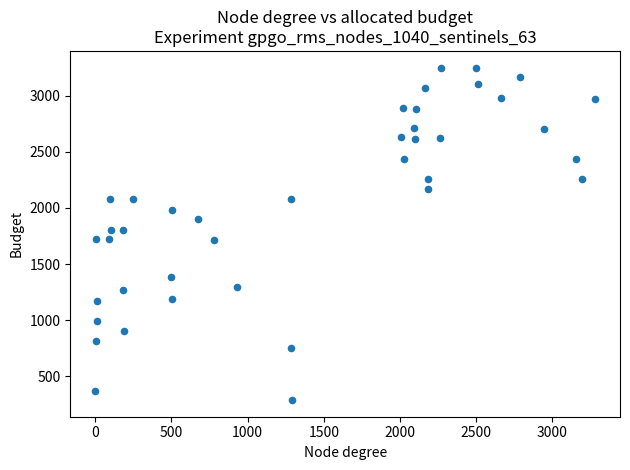

What is the range of X values (max minus min)?

3278.0